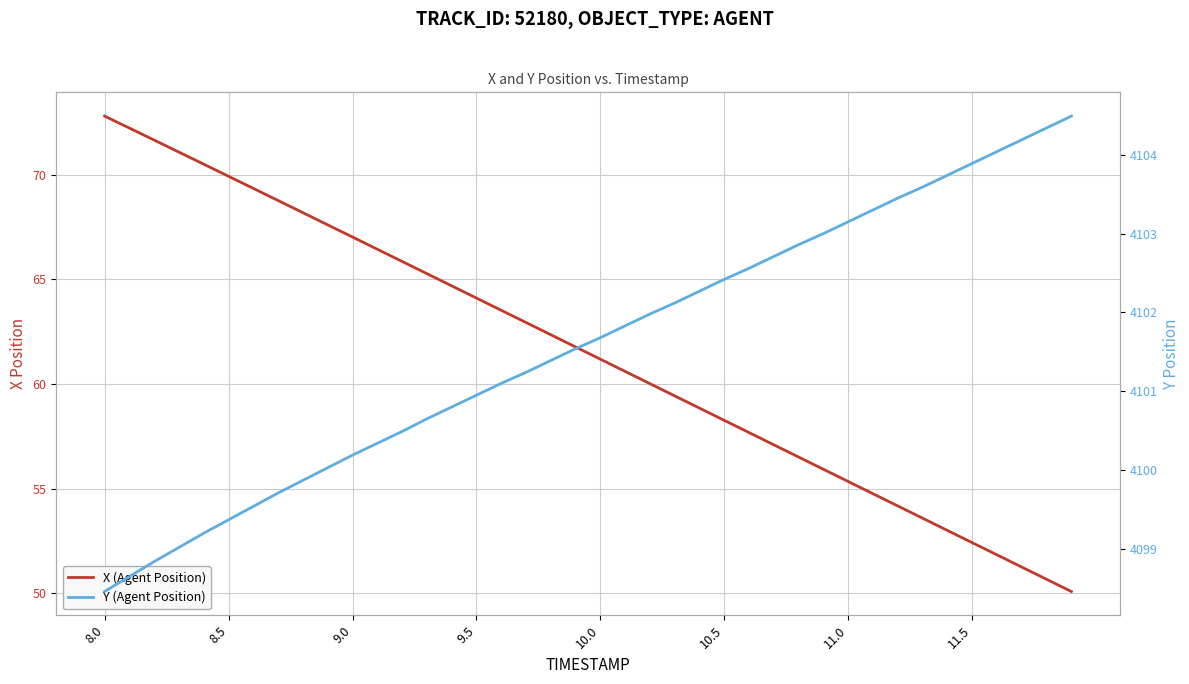

What is the minimum value for Y (Agent Position)?

4098.5